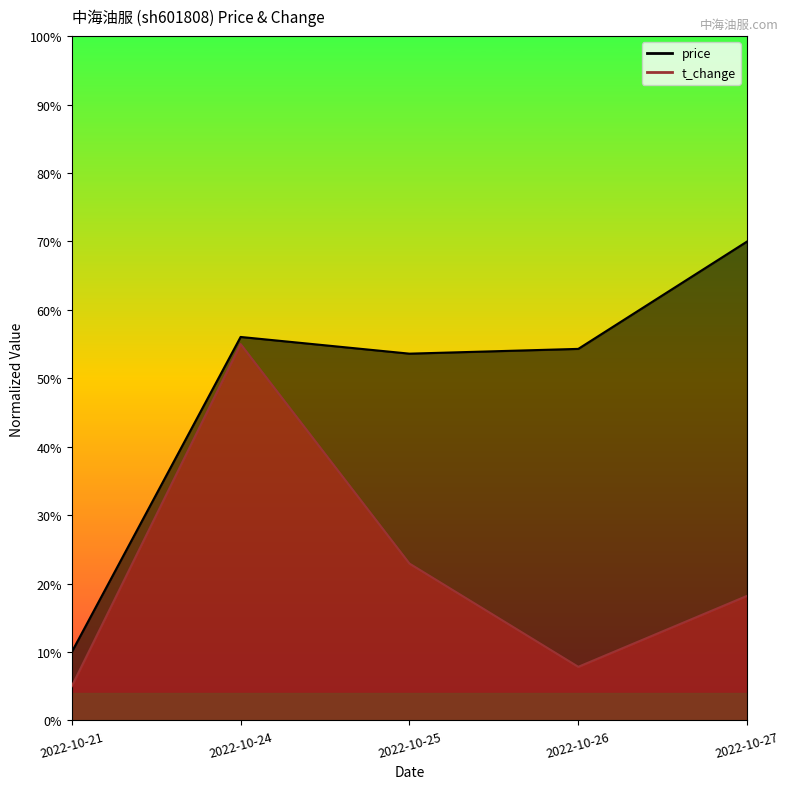

What is the difference between the second highest and minimum values in the price series?

0.5